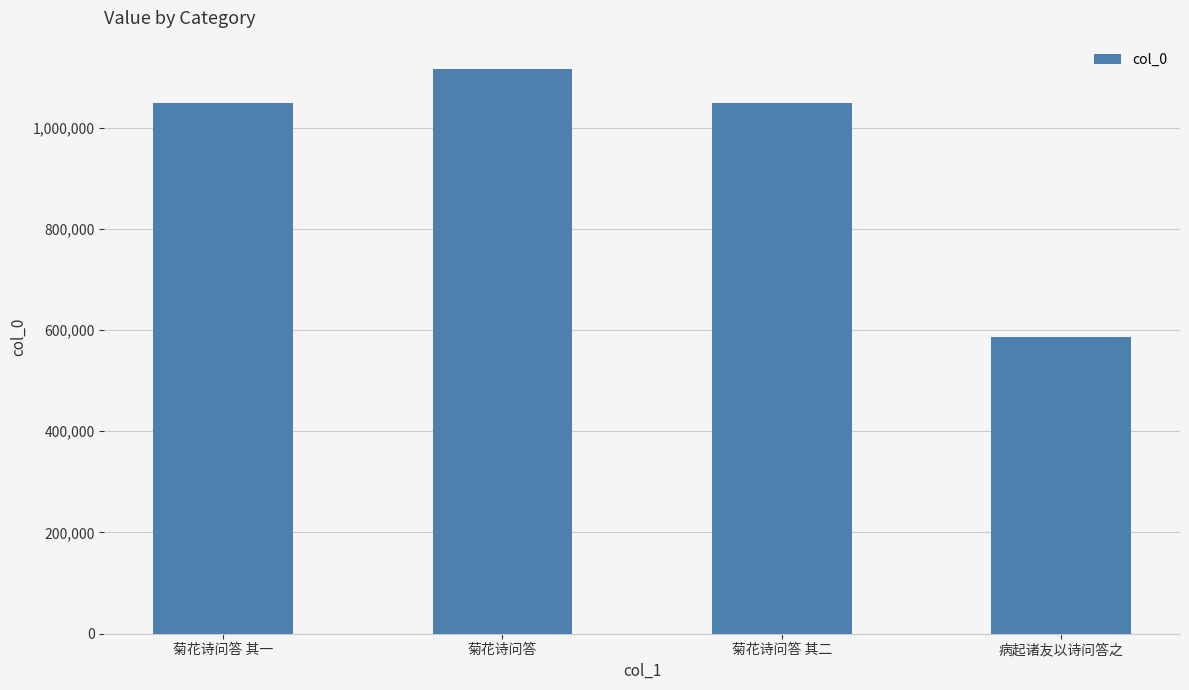

What is the difference between the maximum and minimum values?

529647